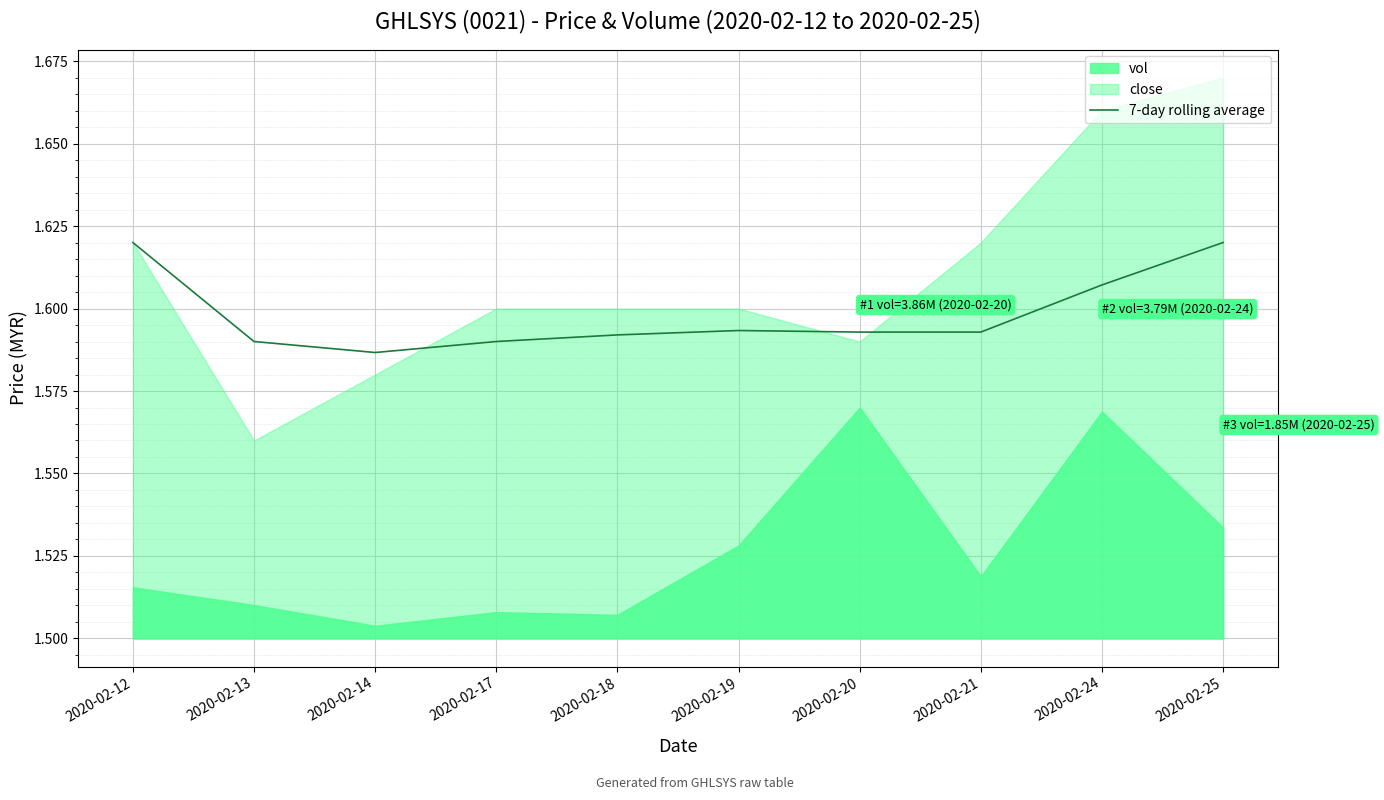

At which category does the data reach its first local valley?

2020-02-14